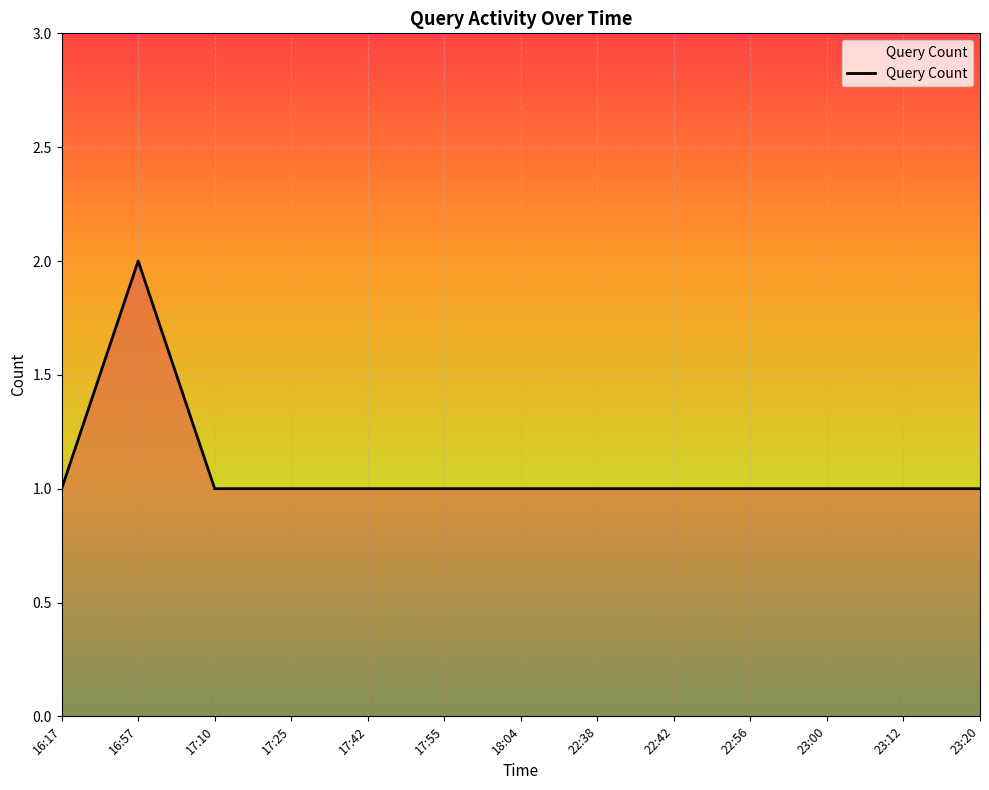

Which label corresponds to the largest value in the chart?

16:57